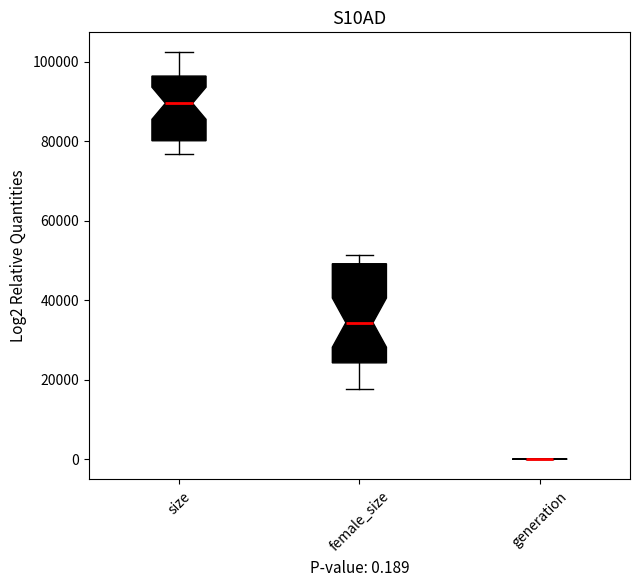

Comparing the boxes themselves (not the whiskers), which one is the tallest?

female_size